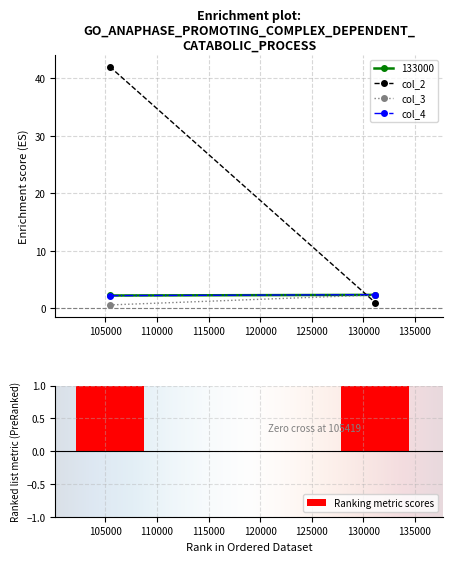

At which label is col_2 closest to 21?

131144